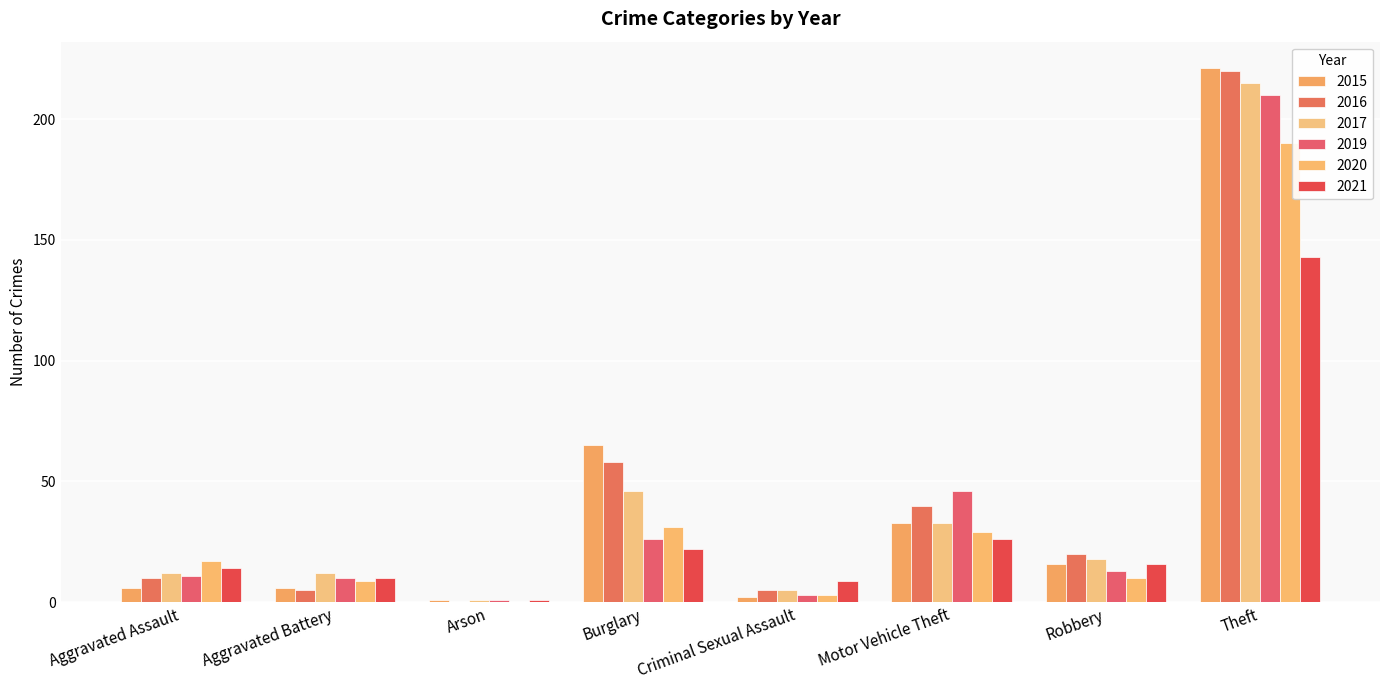

What is the highest value of the 2017 series?

215